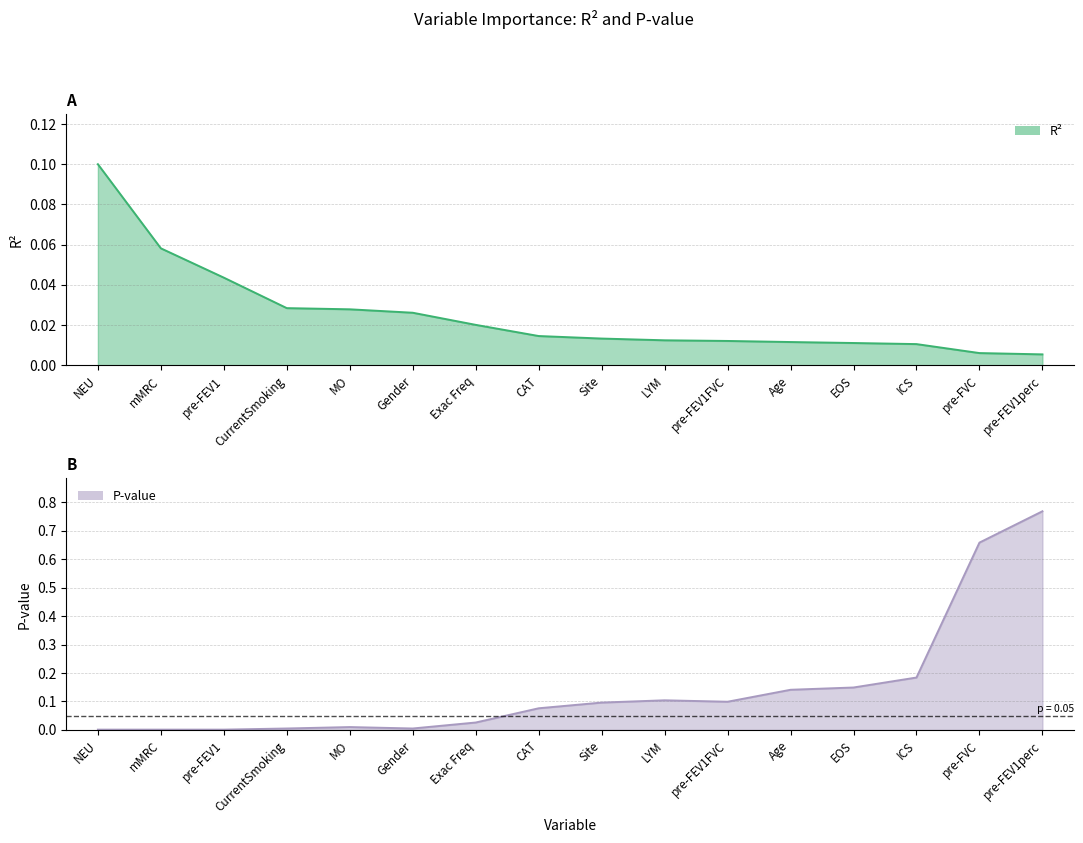

What position from the left is pre-FVC?

15